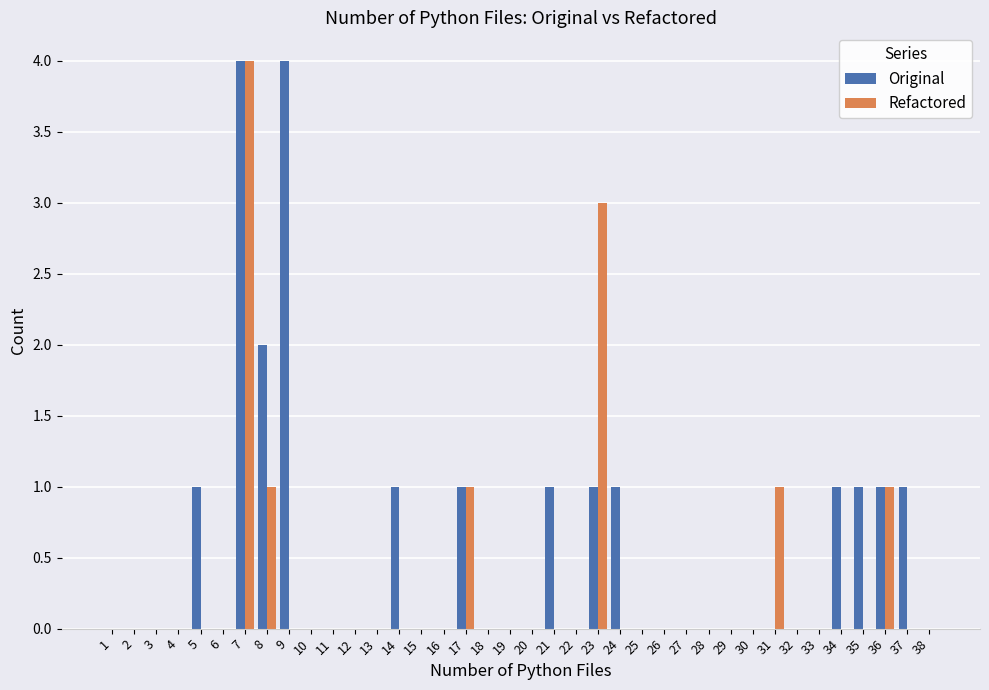

How many Original values are between 0 and 1?

35